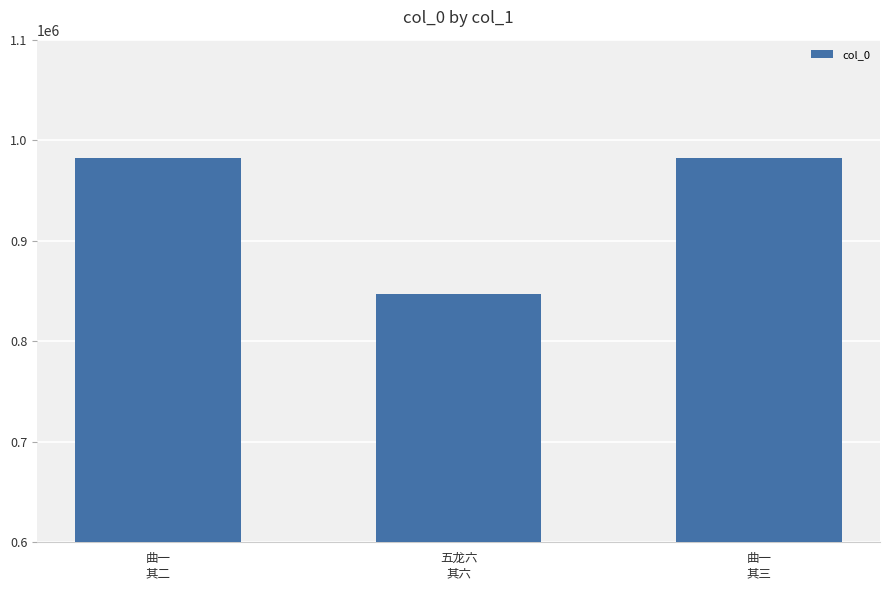

How many series are shown in this chart?

1